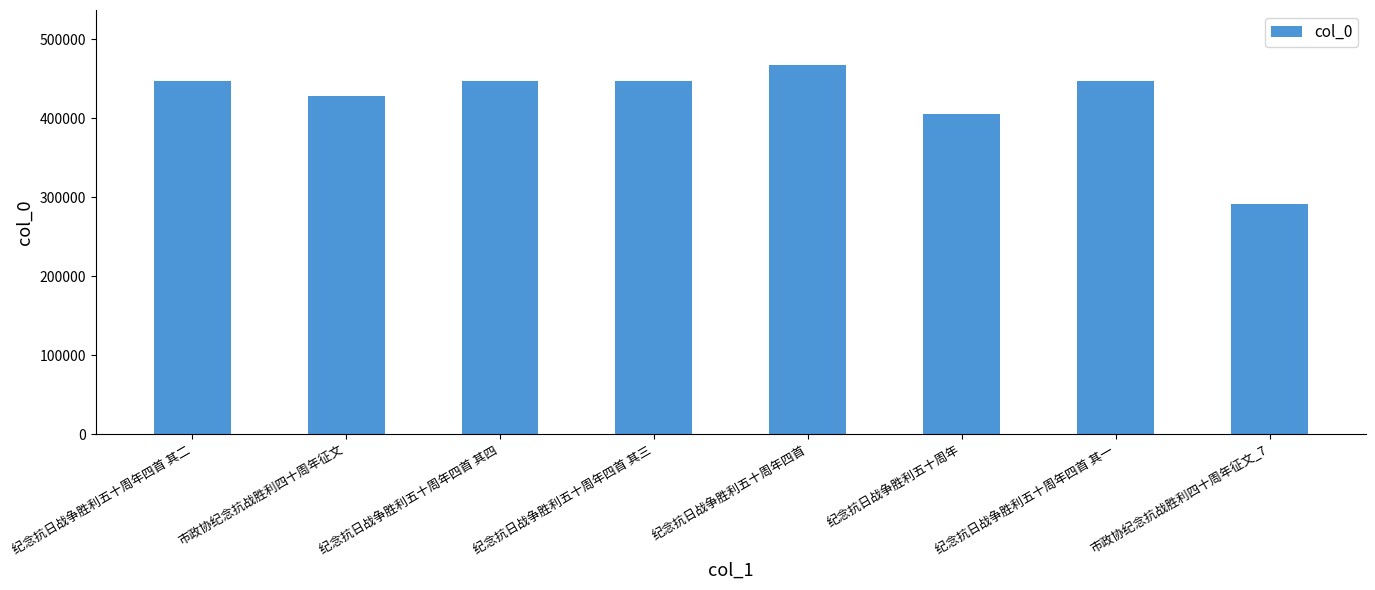

What is the label of the 1st bar from the right?

市政协纪念抗战胜利四十周年征文_7